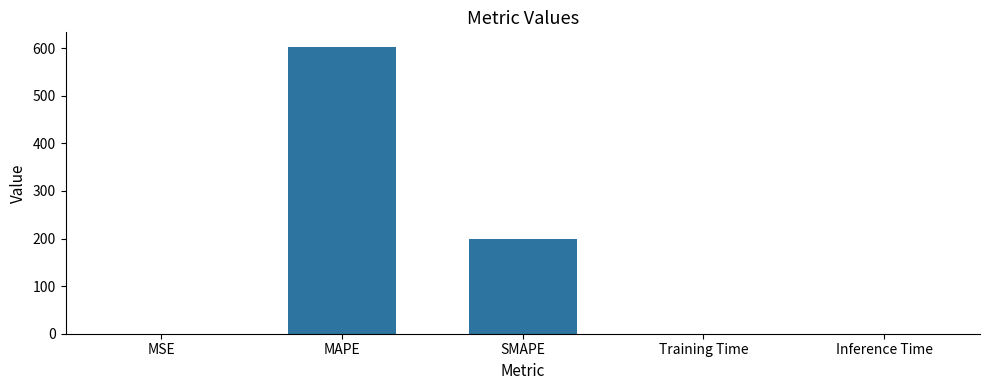

What is the maximum value shown in the chart?

603.2